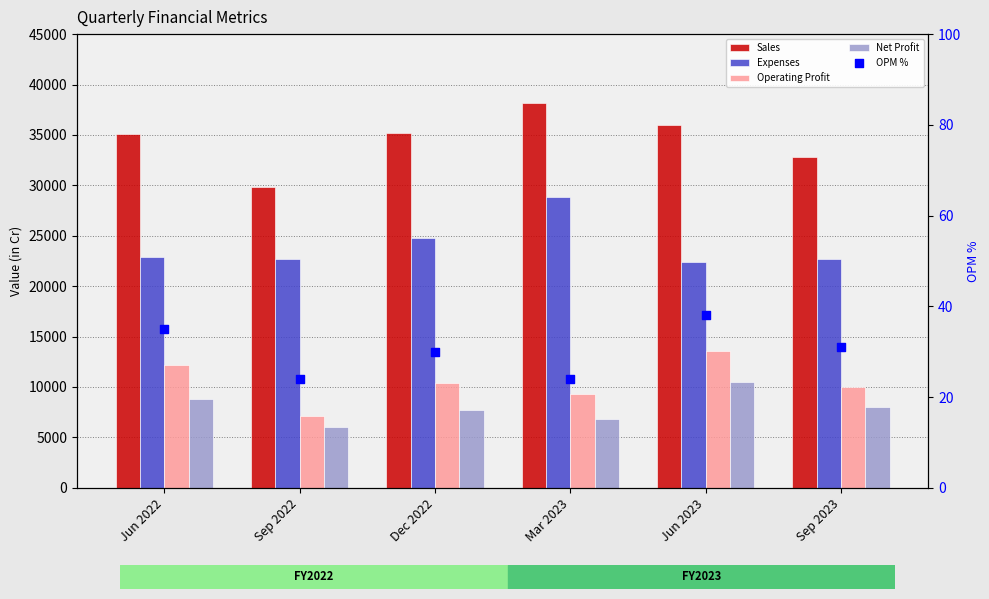

Which series contains the highest Y value?

Sales